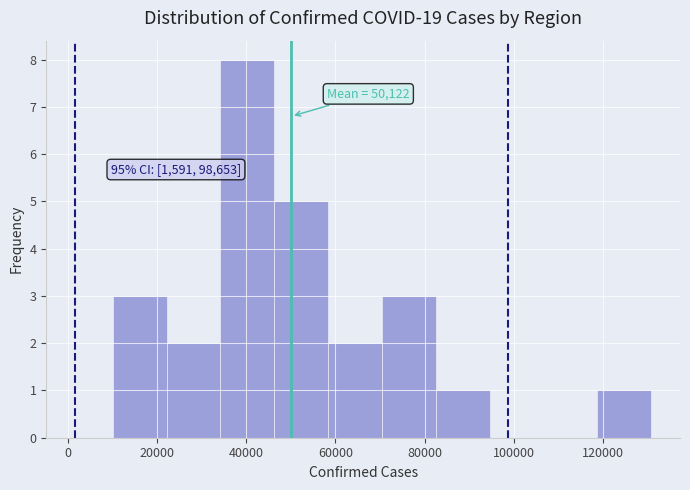

Over which range of the x-axis is the bar tallest?

34000 to 46000